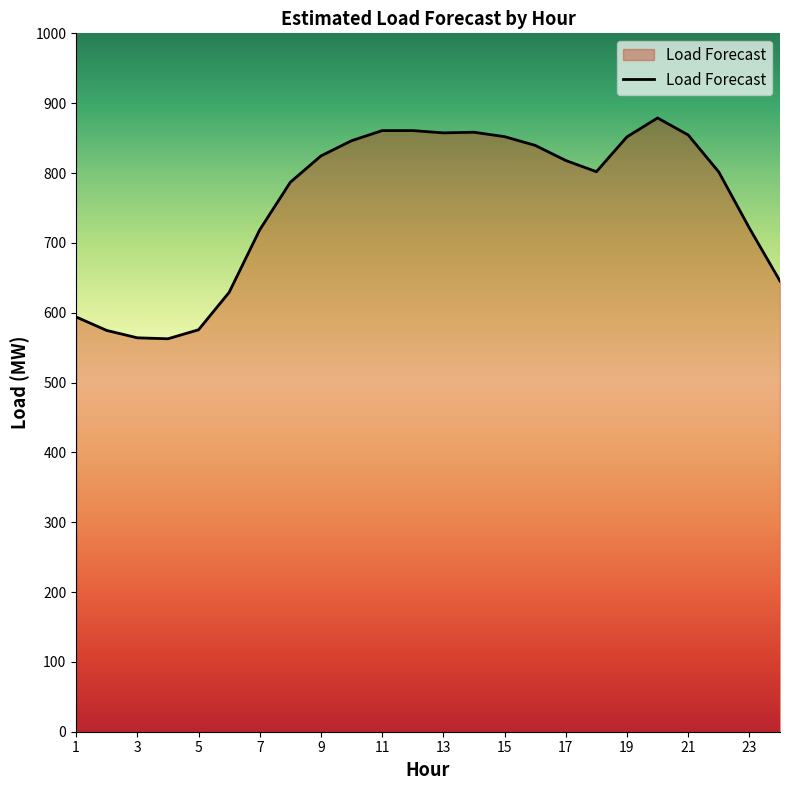

What is the minimum value shown in the chart?

562.6